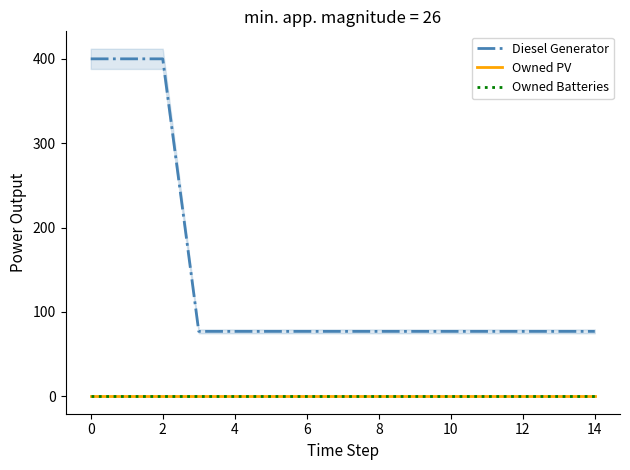

The value of Owned PV at 0 is 0.0. True or false?

True